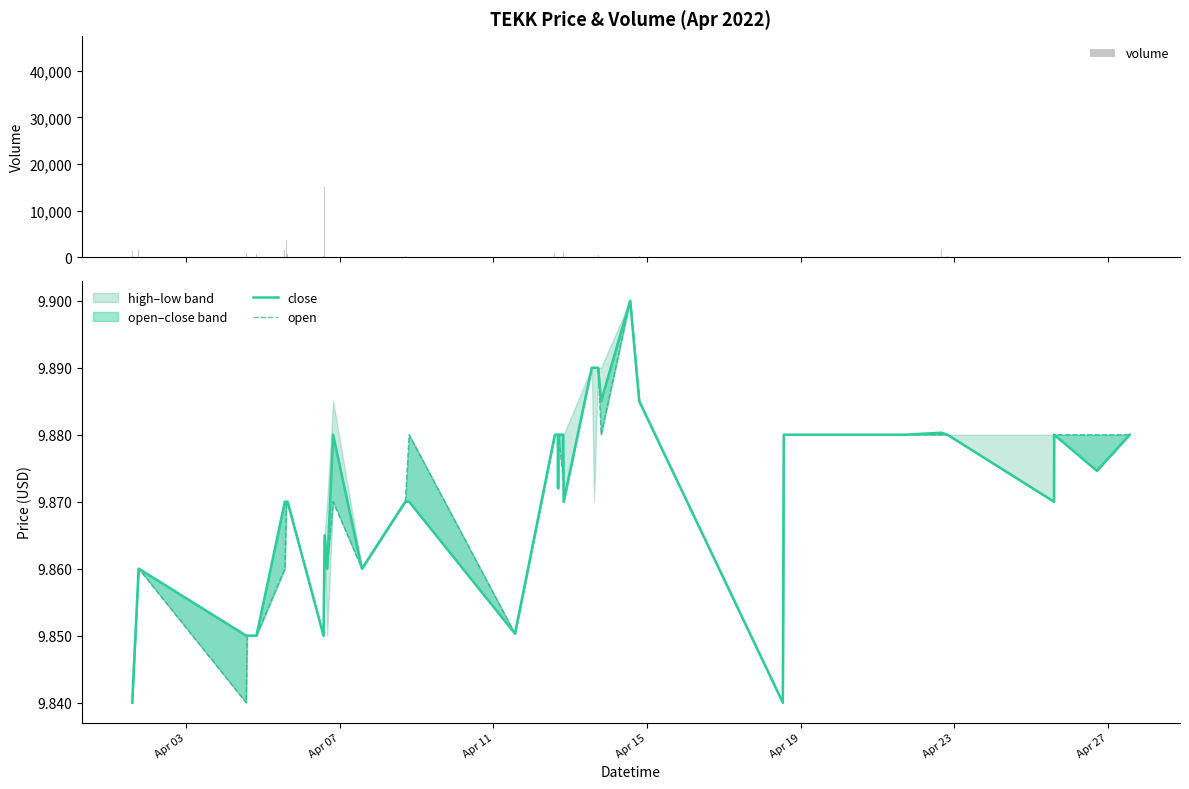

What is the highest value of the volume series?

45202